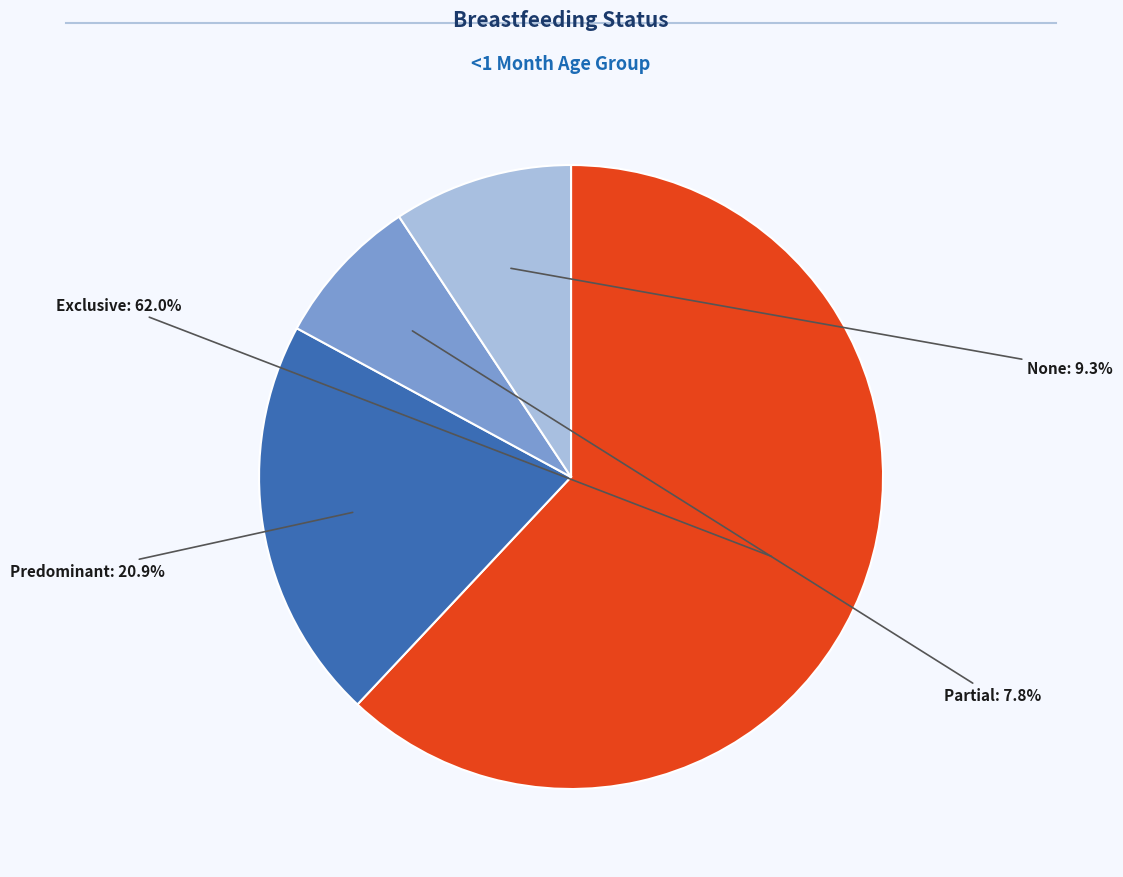

Is there a majority slice in this chart?

Yes